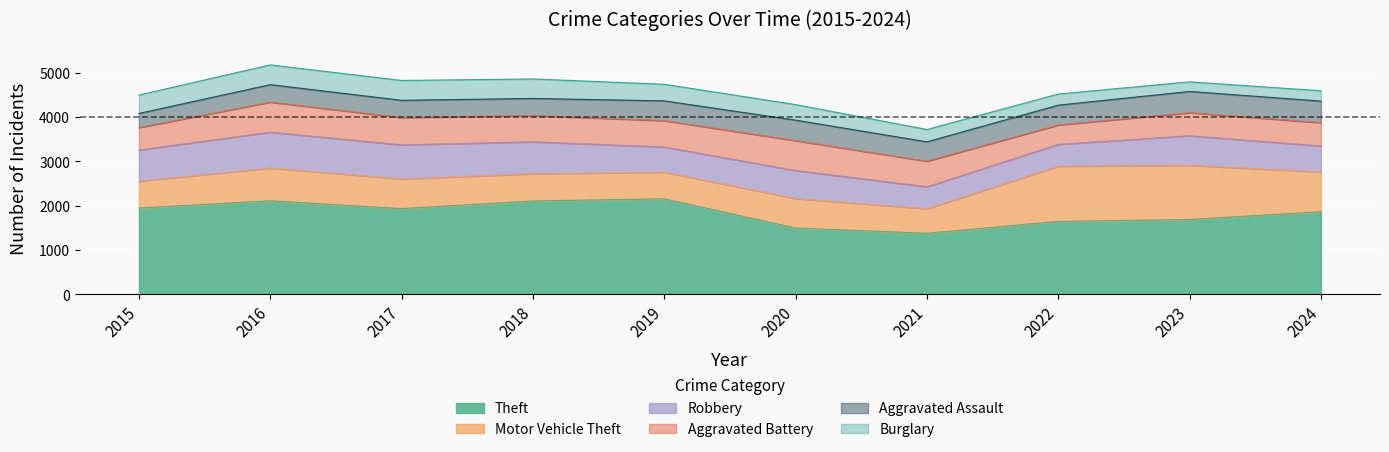

Where is the first local maximum for Aggravated Battery?

2016